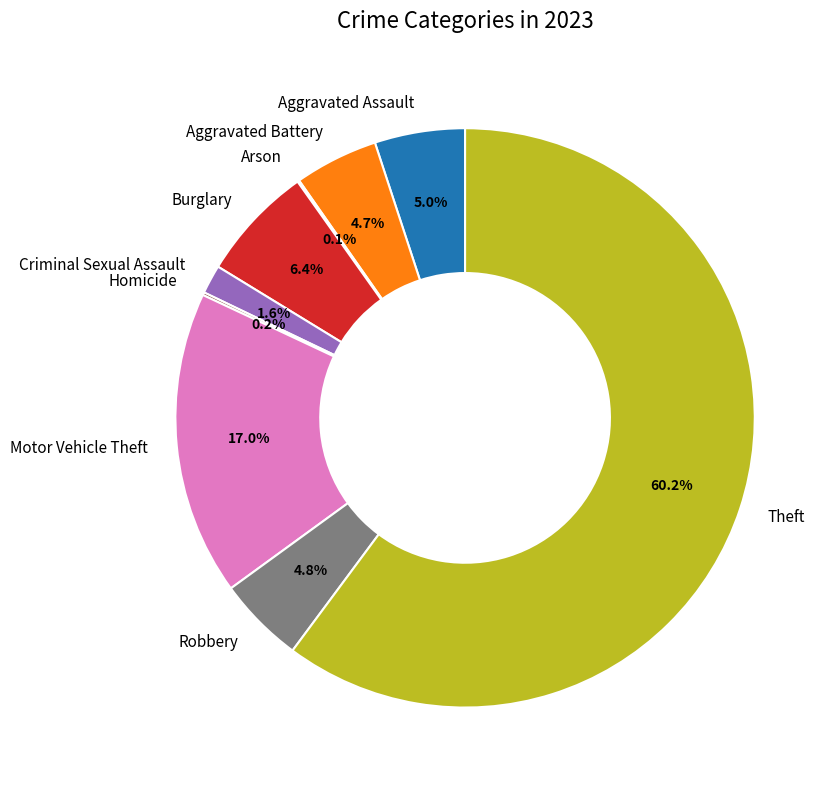

Which has a higher value, Burglary or Motor Vehicle Theft?

Motor Vehicle Theft